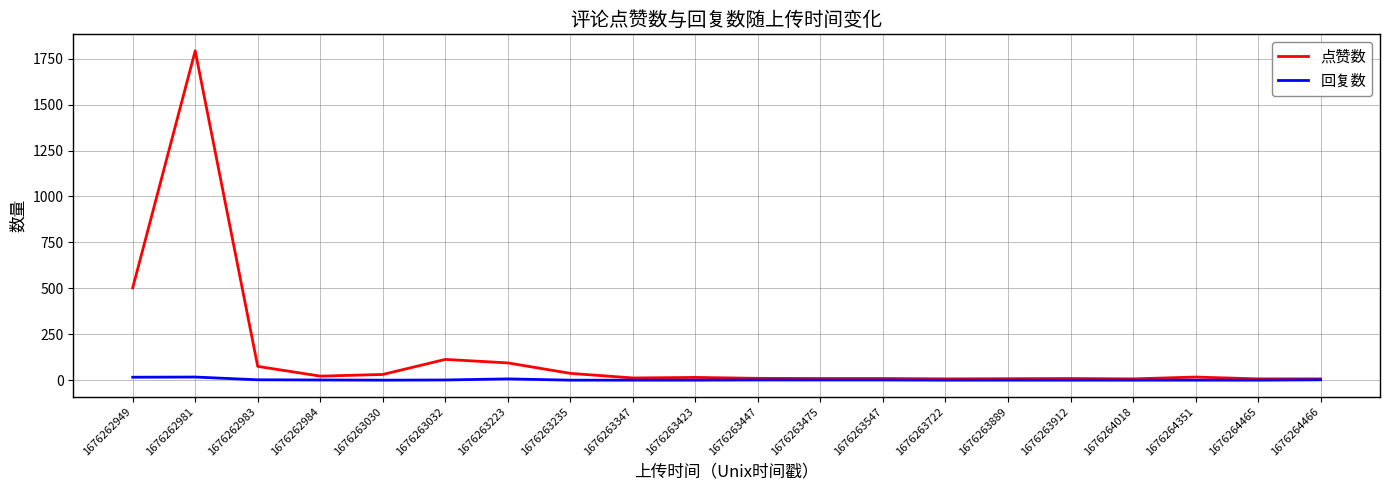

The 回复数 series shows 0 at 1676263235. True or false?

True